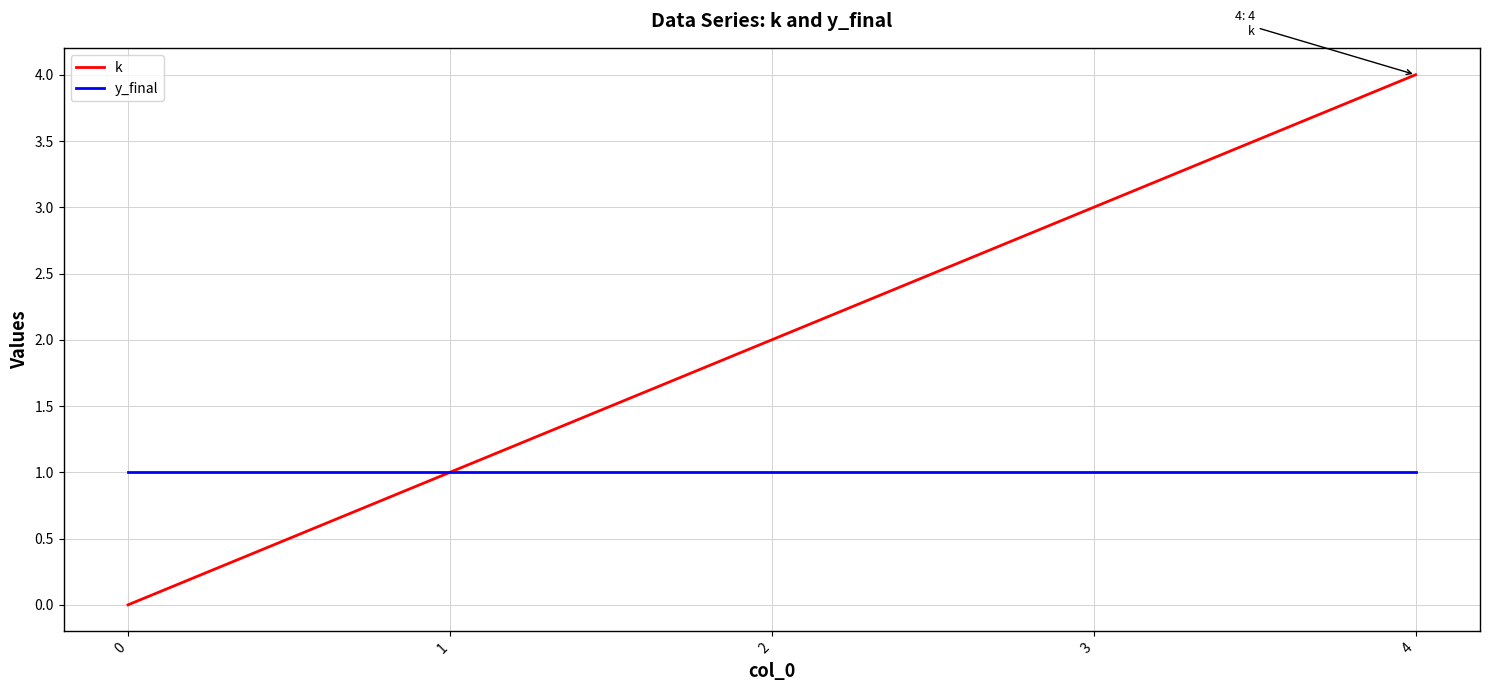

Reading left to right, what are all the values shown in this chart?

k: 0	1	2	3	4
y_final: 1	1	1	1	1